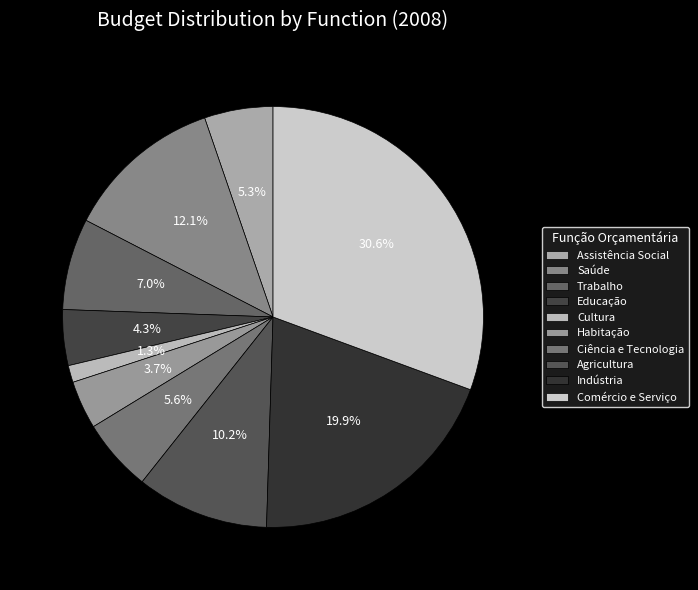

What percentage do Assistência Social and Habitação together represent?

9.0%